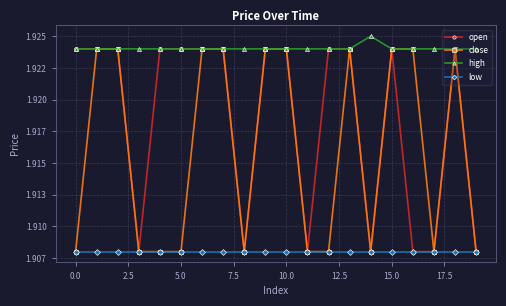

What are all the series names shown in the legend?

open, close, high, low